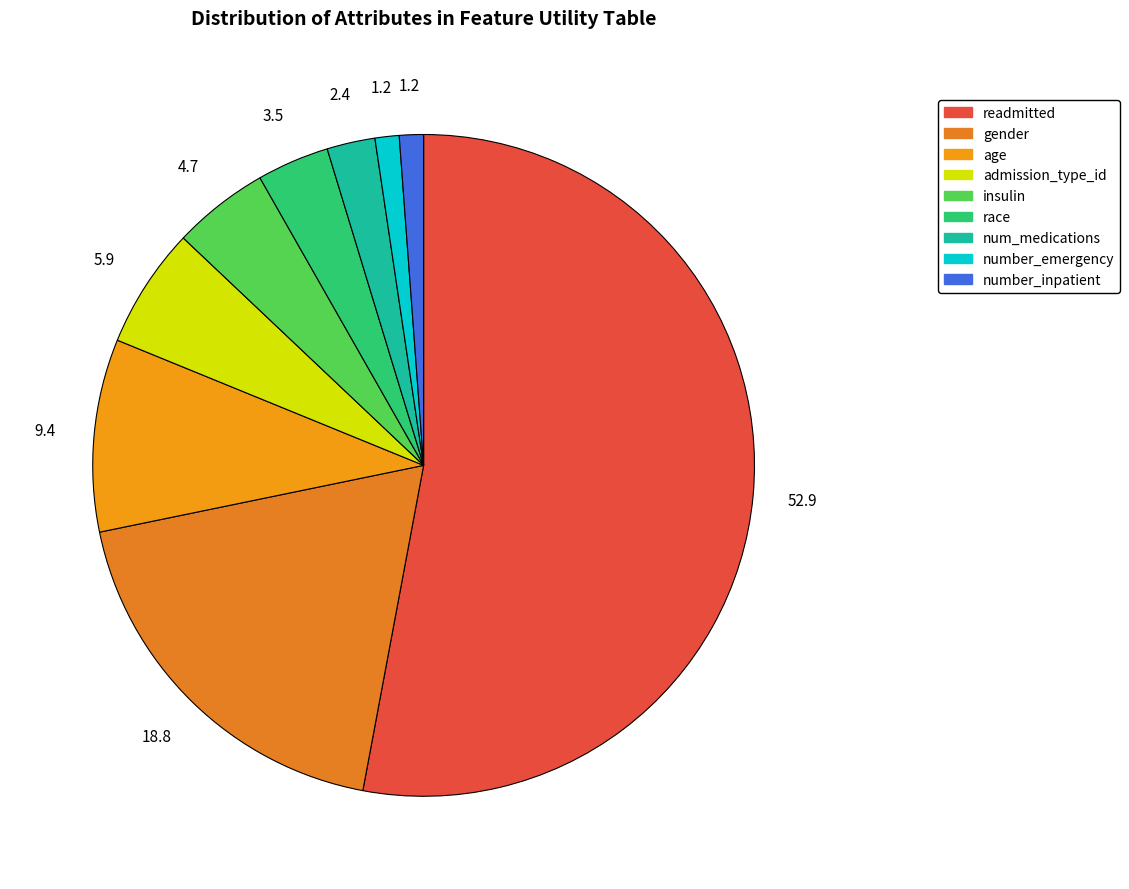

Combined, what portion of the pie is gender and race?

22.4%